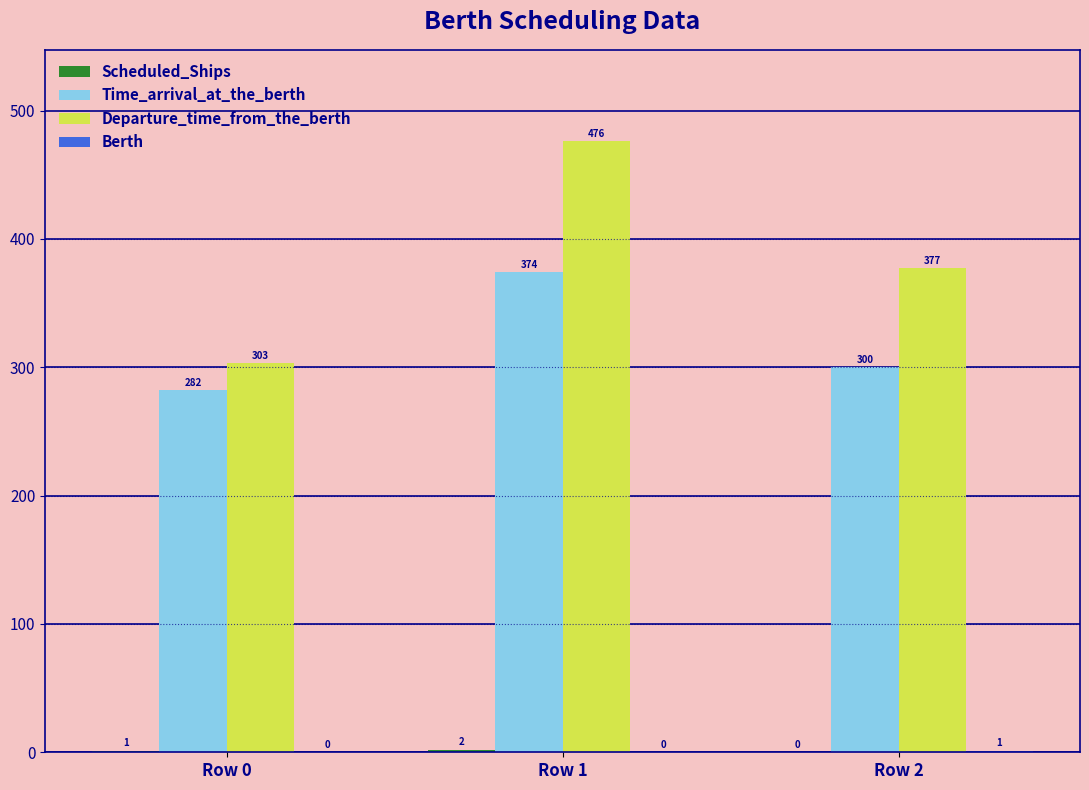

Which series changed the most between Row 0 and Row 1?

Departure_time_from_the_berth